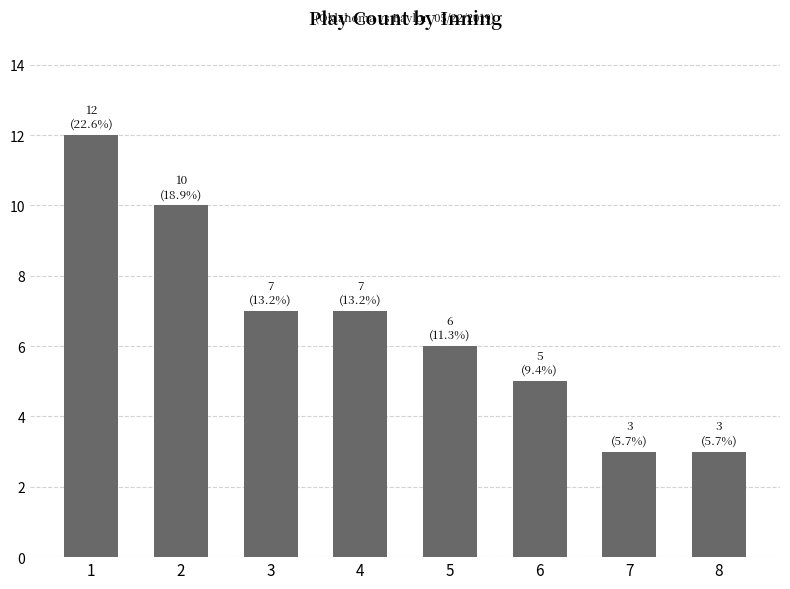

Are the bars grouped side by side (vs. stacked)?

No